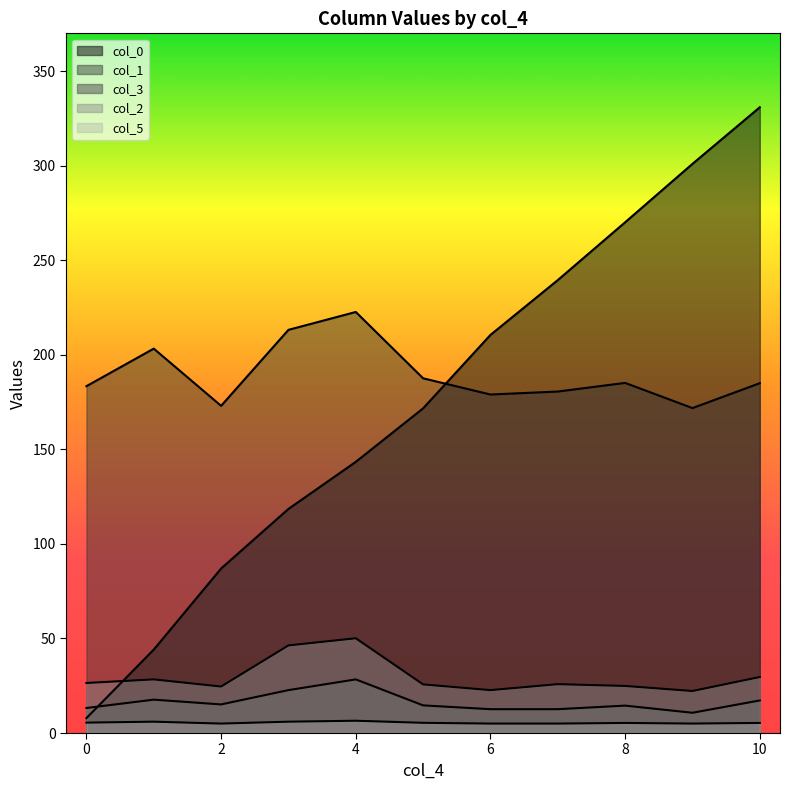

True or false: col_2 and col_3 cross at least once.

False